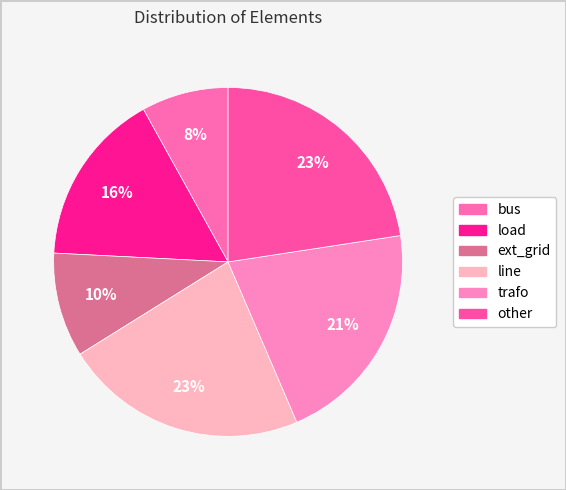

Does bus represent more than half of the total?

No